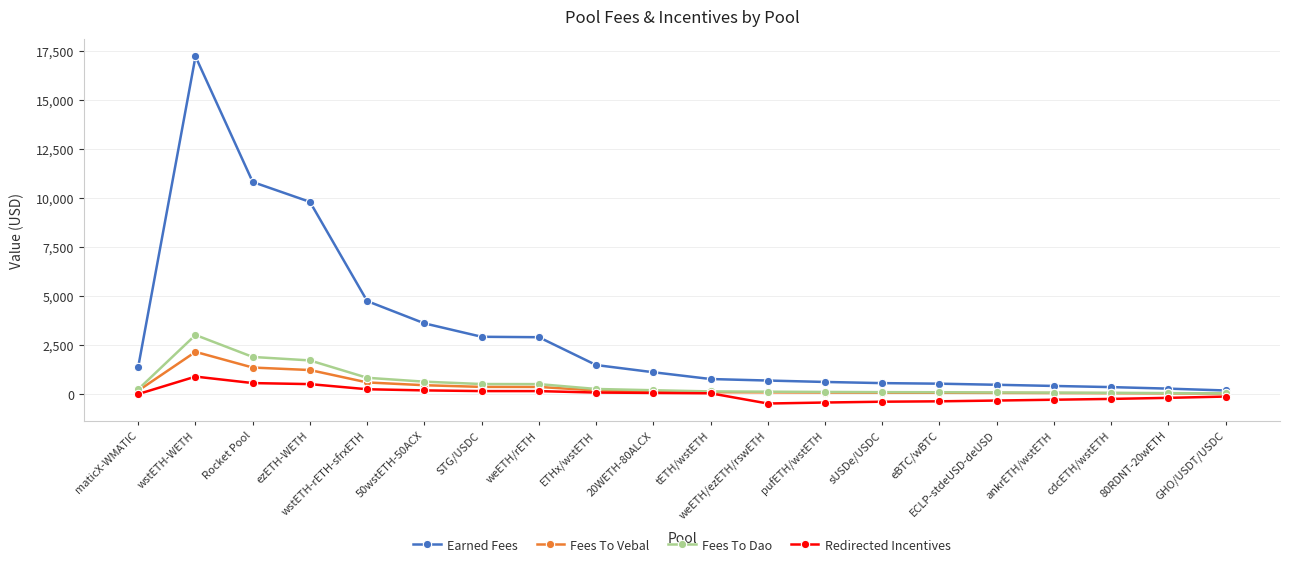

What is the label of the 7th point from the left?

STG/USDC